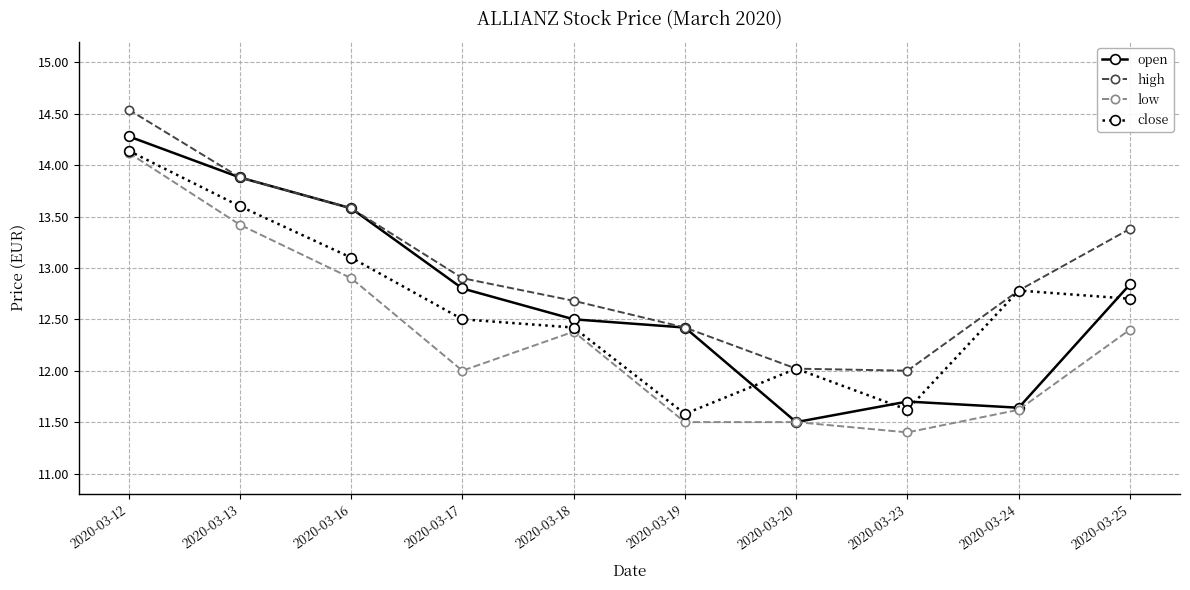

Is it true that high equals 22.4 at 2020-03-25?

False